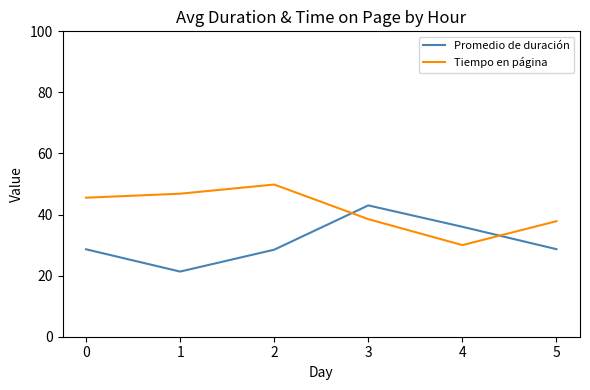

What is the minimum value for Promedio de duración?

21.3